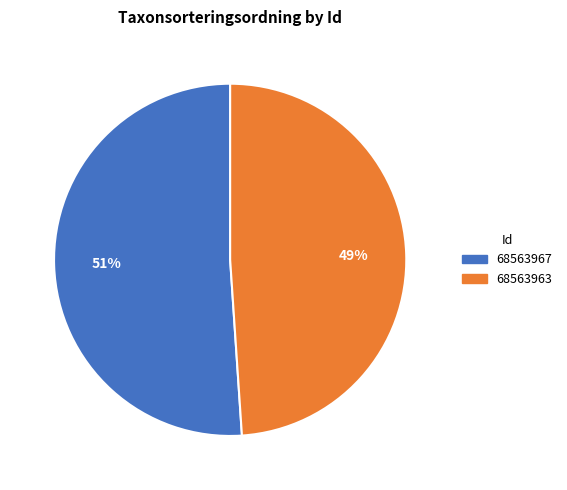

Is the sum of 68563963 and 68563967 greater than half?

Yes